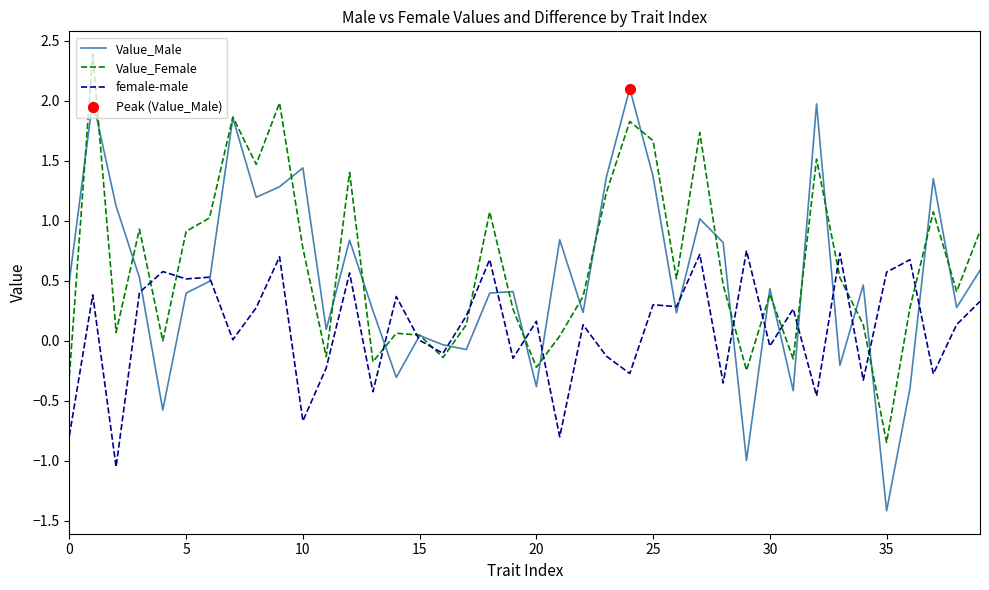

Which series has the widest spread of values?

Value_Male